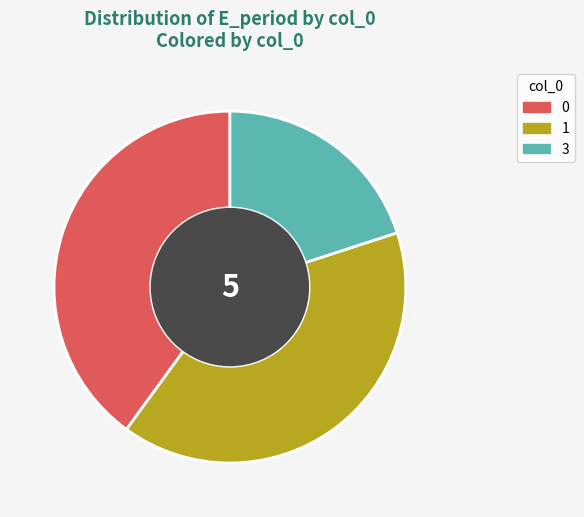

True or false: 1 accounts for 5% of the total.

False